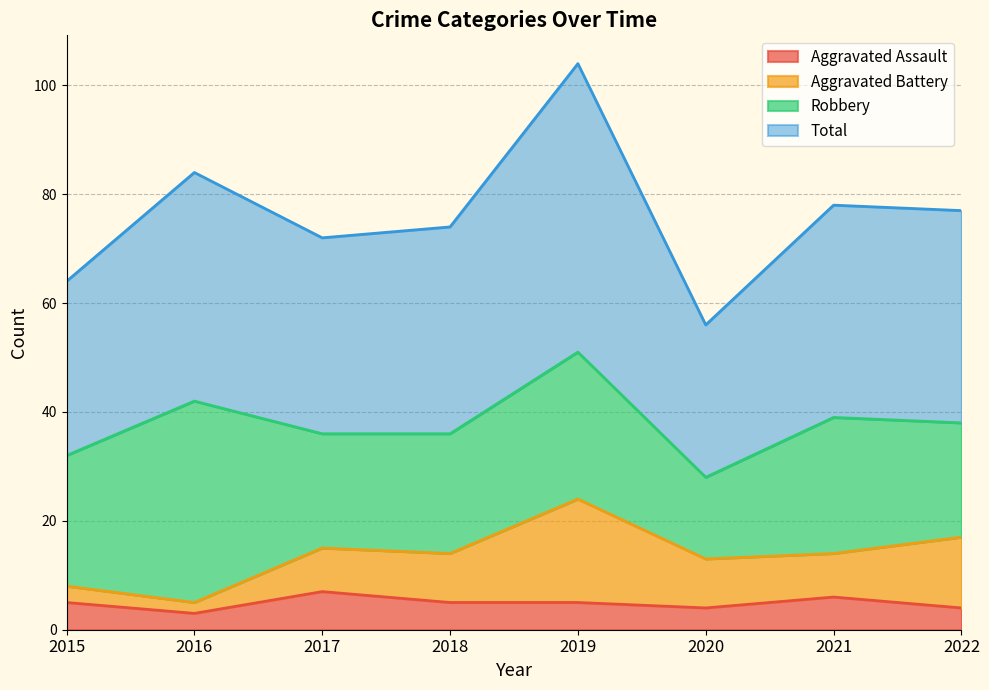

In Total, how many points are lower than both neighbors (excluding endpoints)?

2